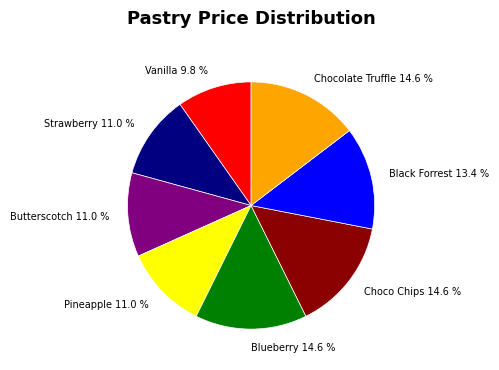

To the nearest percent, what is the difference between the Butterscotch and Black Forrest slice percentages?

2%